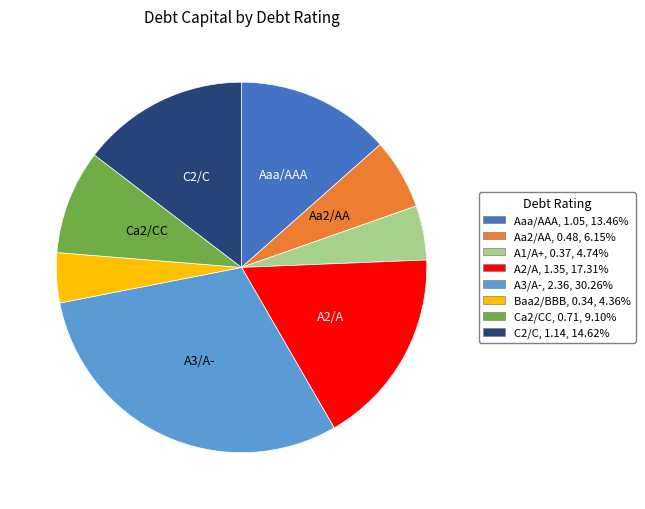

Does any single category account for the majority?

No